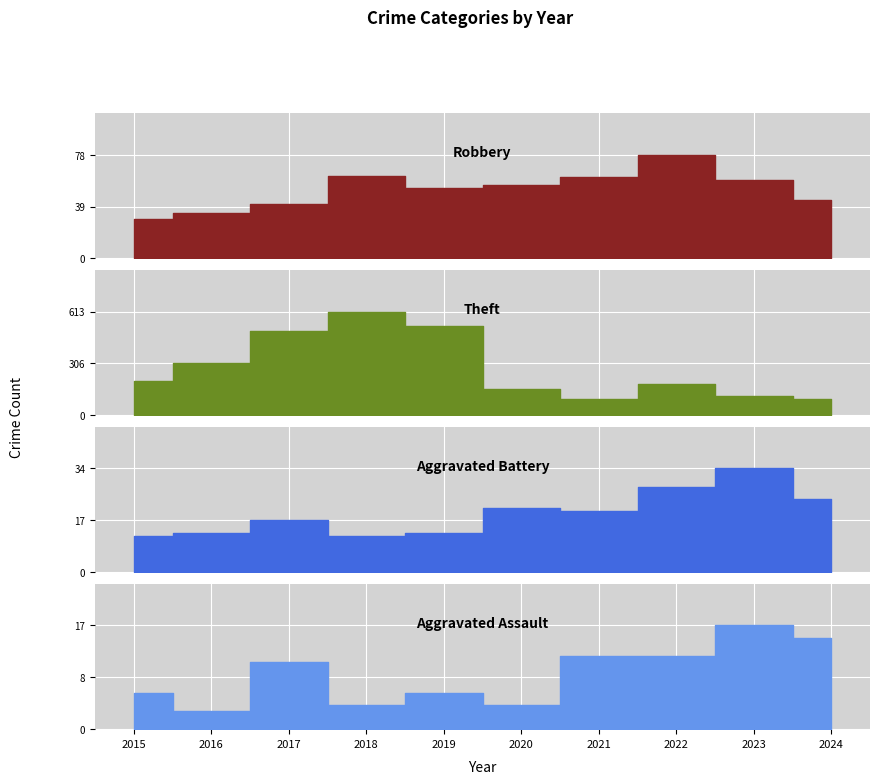

What is the sum of all Robbery values?

517